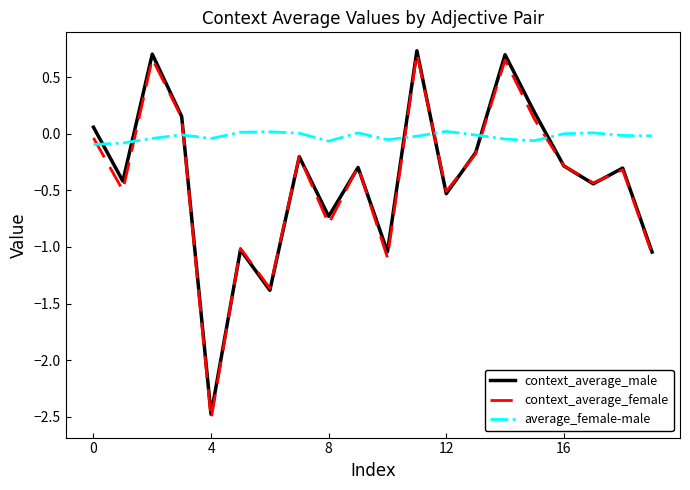

Which series ends up on top after the final intersection of context_average_male and average_female-male?

average_female-male